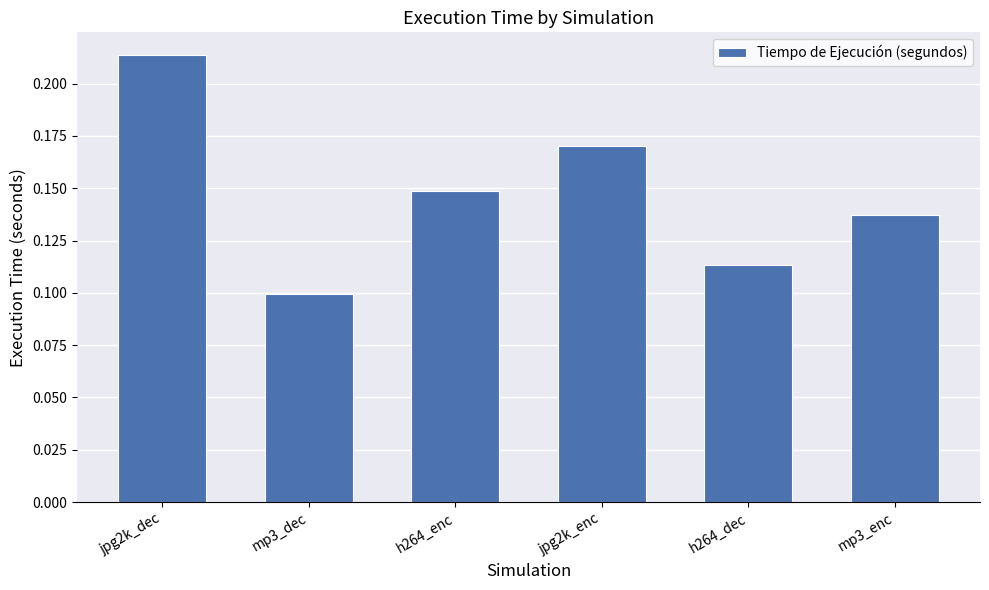

Are the bars grouped side by side (vs. stacked)?

No